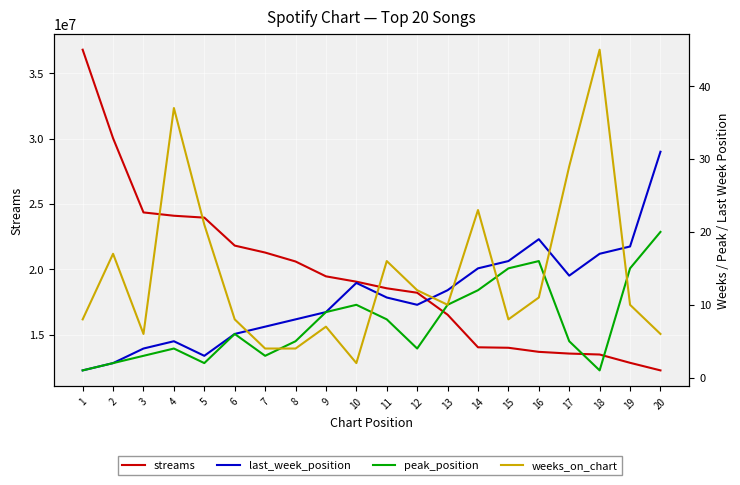

How many interior local peaks does the last_week_position series have?

3